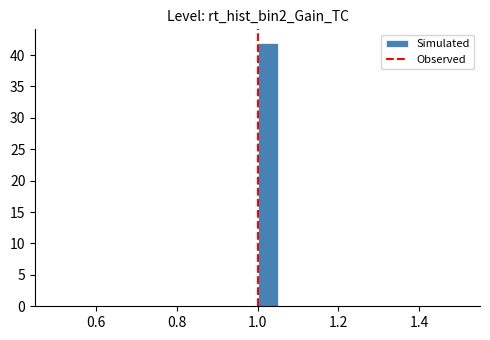

Read against the x-axis, roughly where is the centre of the tallest bar?

1.02